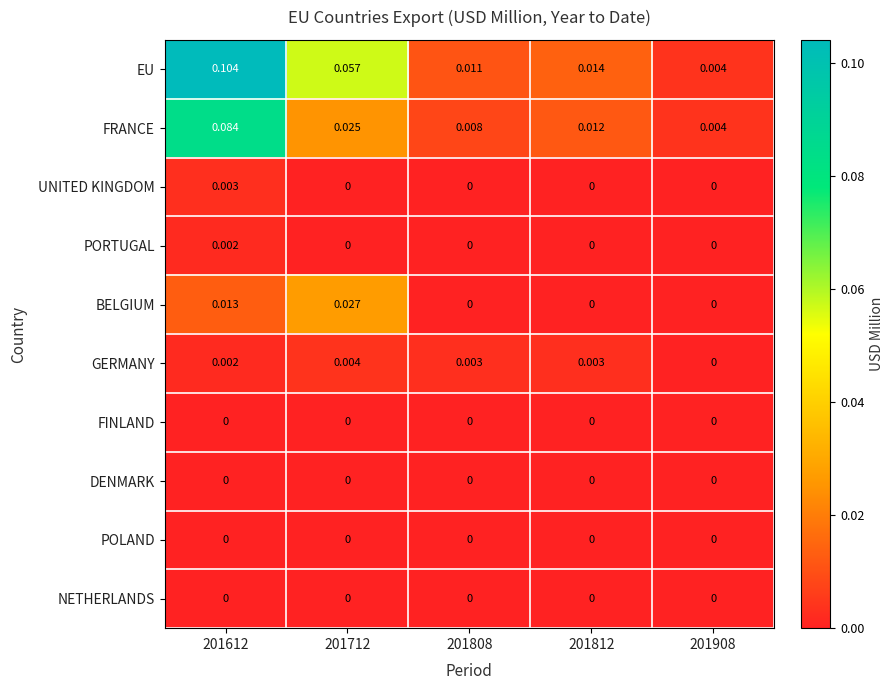

Between 201808 and 201812, which series saw the biggest shift?

FRANCE